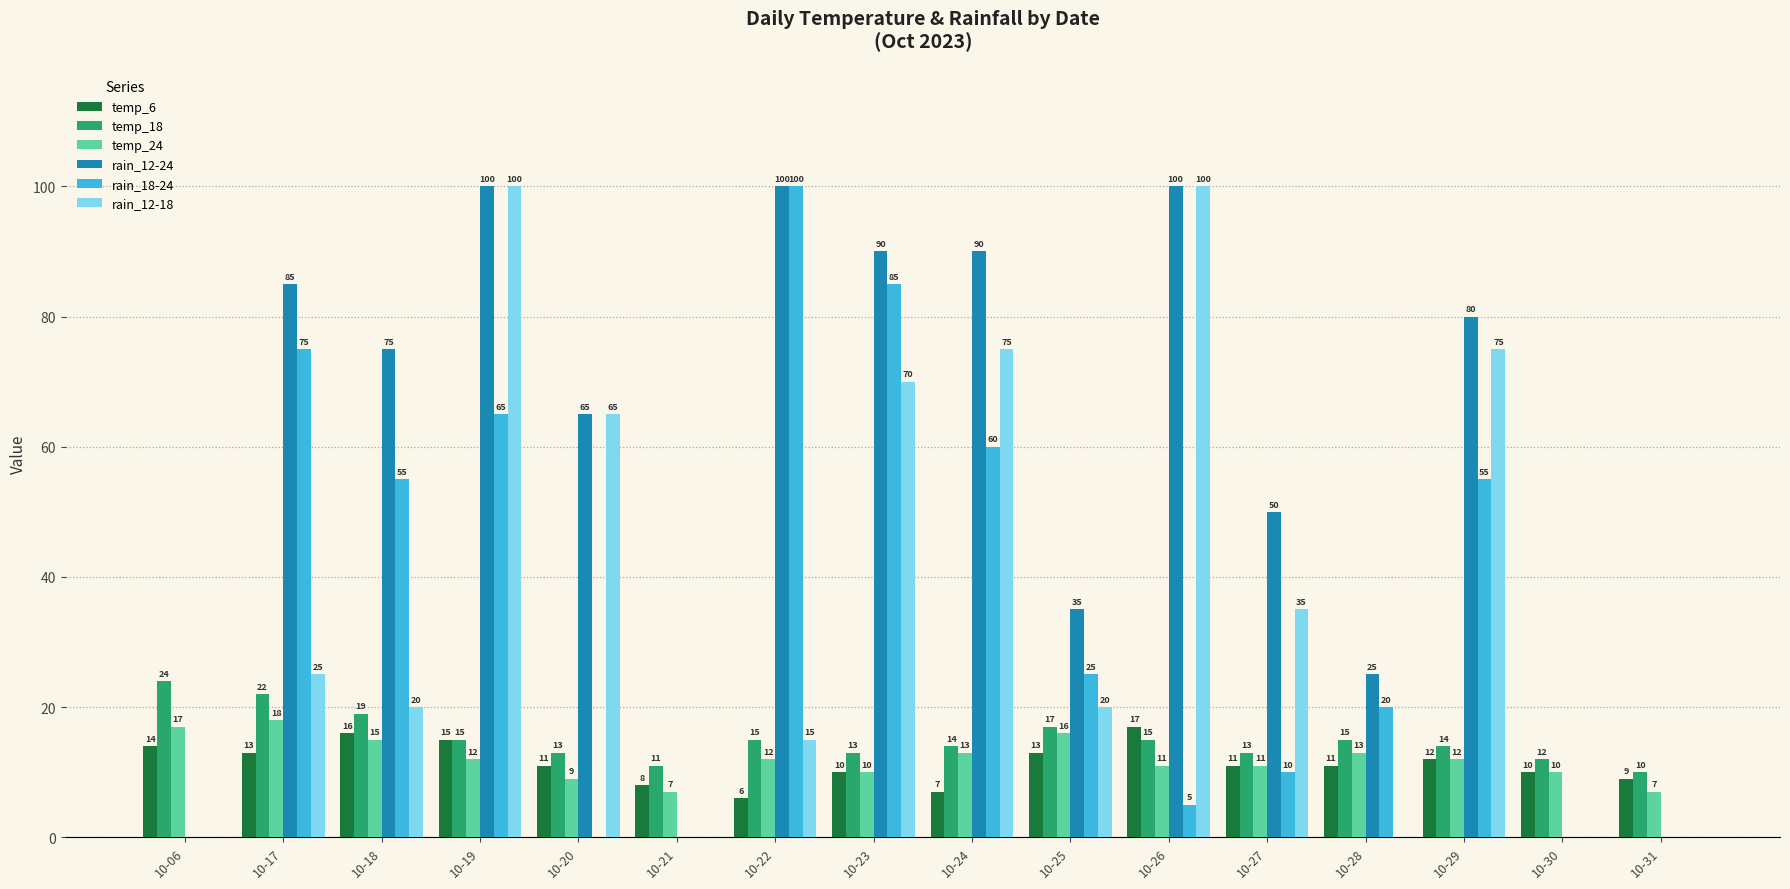

The rain_12-24 series shows 35 at 10-25. True or false?

True